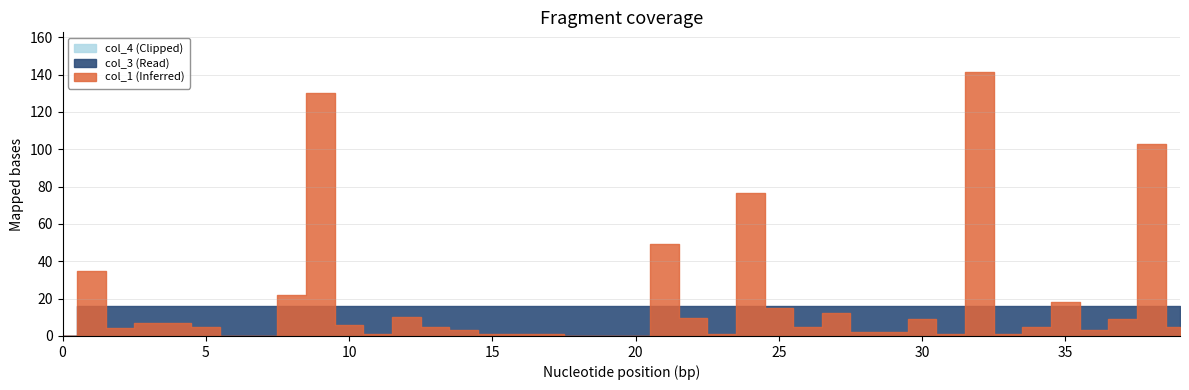

Does the chart display data point markers on the line(s)?

No